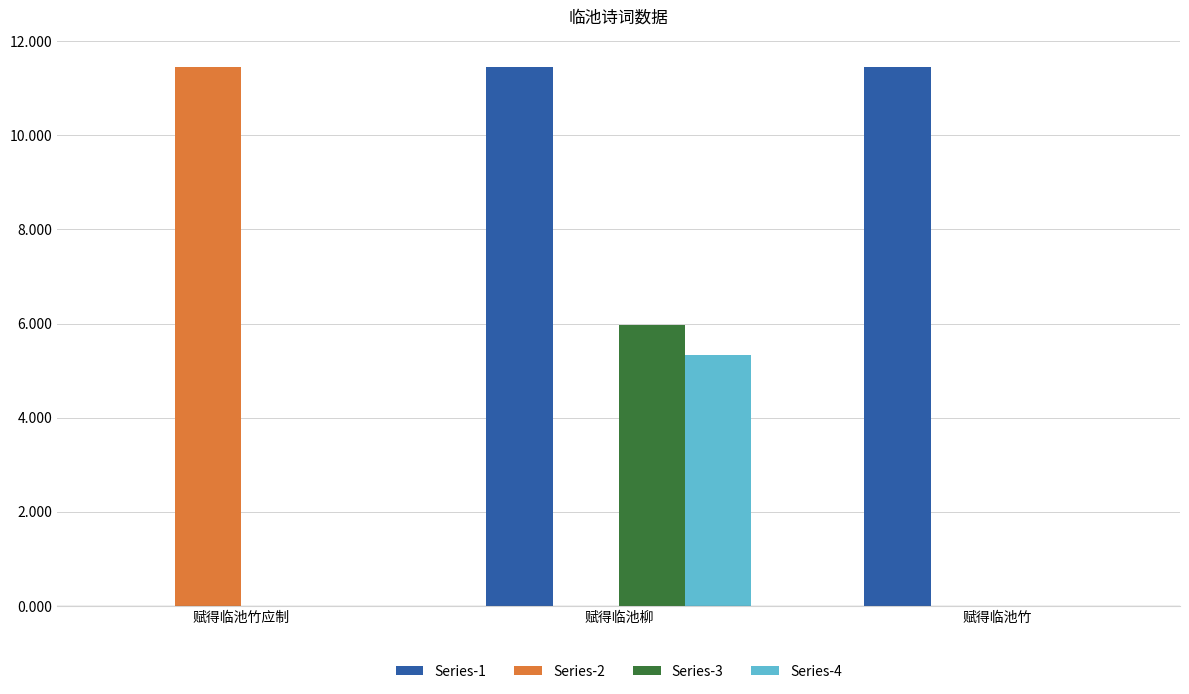

What is the sum of the Series-1 values at 赋得临池竹应制 and 赋得临池竹?

11.5